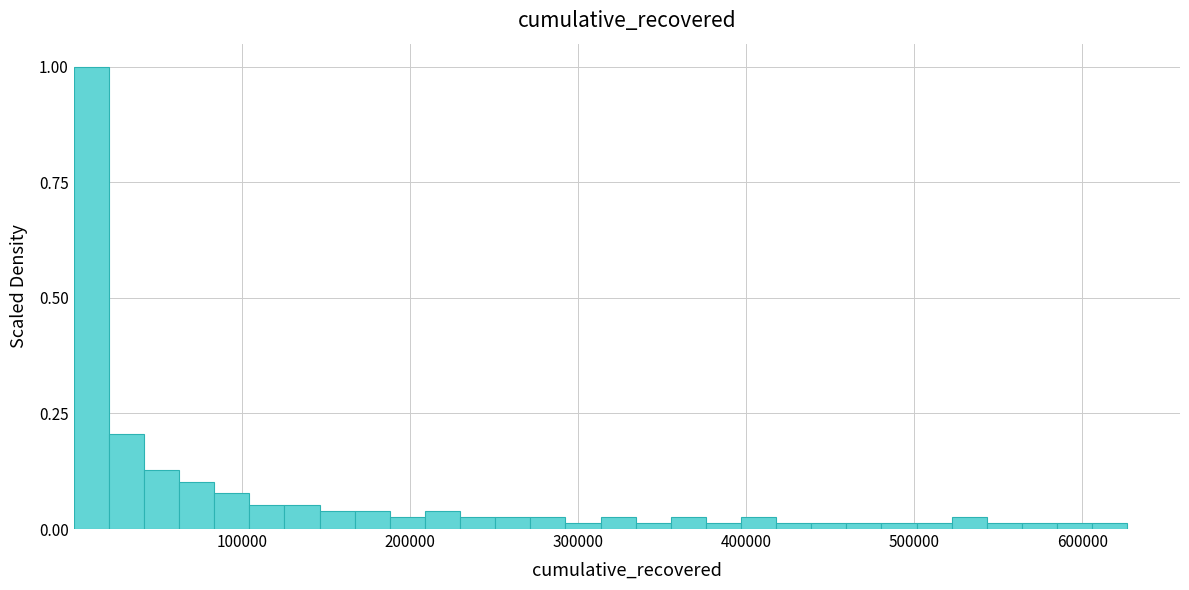

Read against the x-axis, roughly where is the centre of the tallest bar?

10000